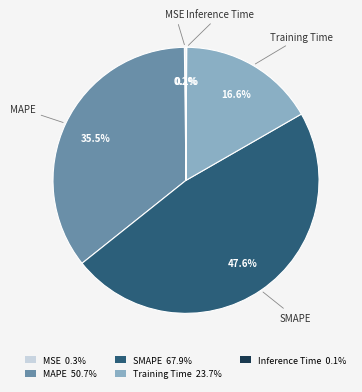

Which slice is the largest?

SMAPE